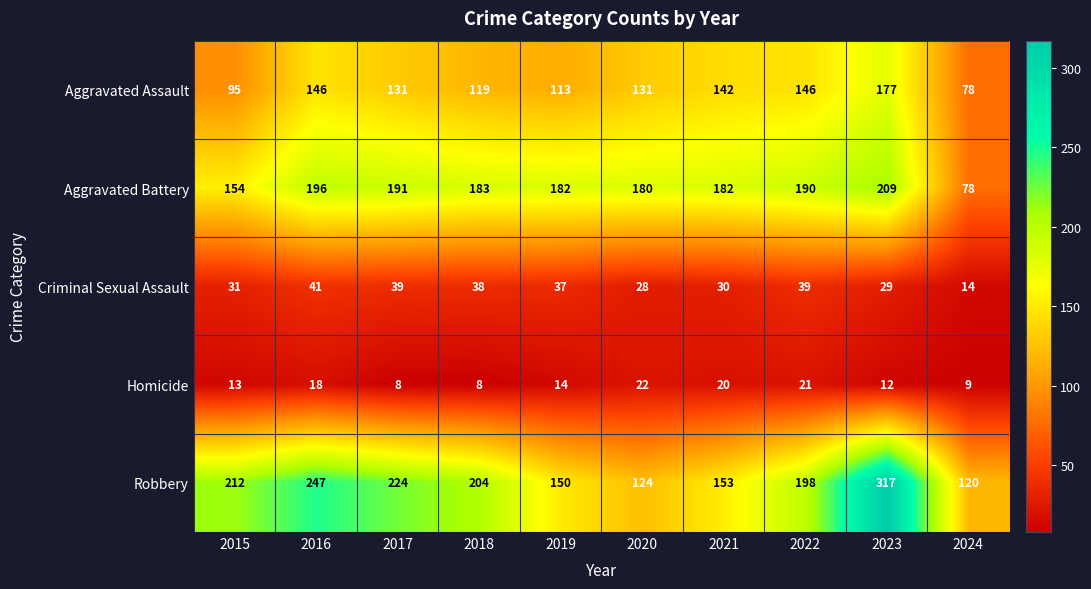

The Aggravated Battery series shows 190 at 2022. True or false?

True